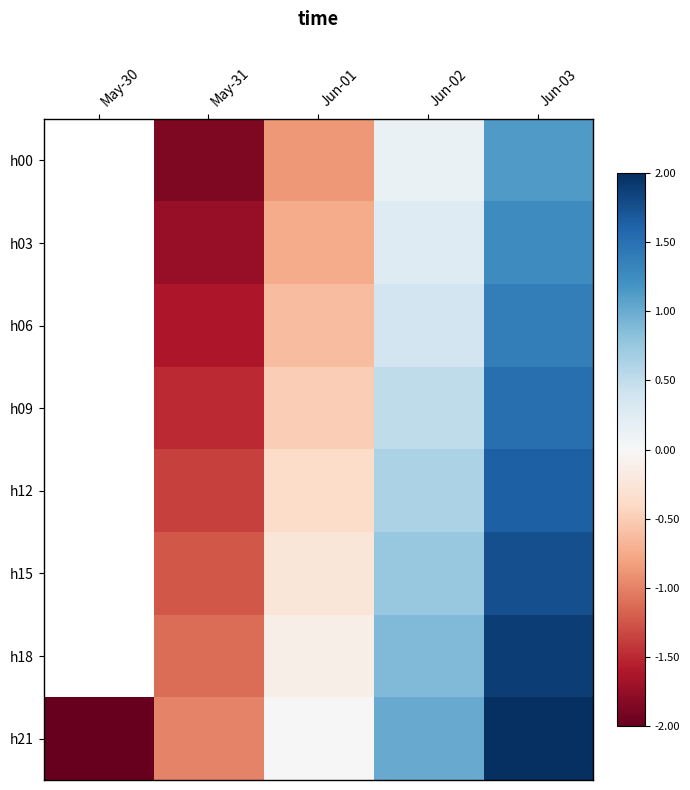

How many h18 values are between -1 and 0?

1